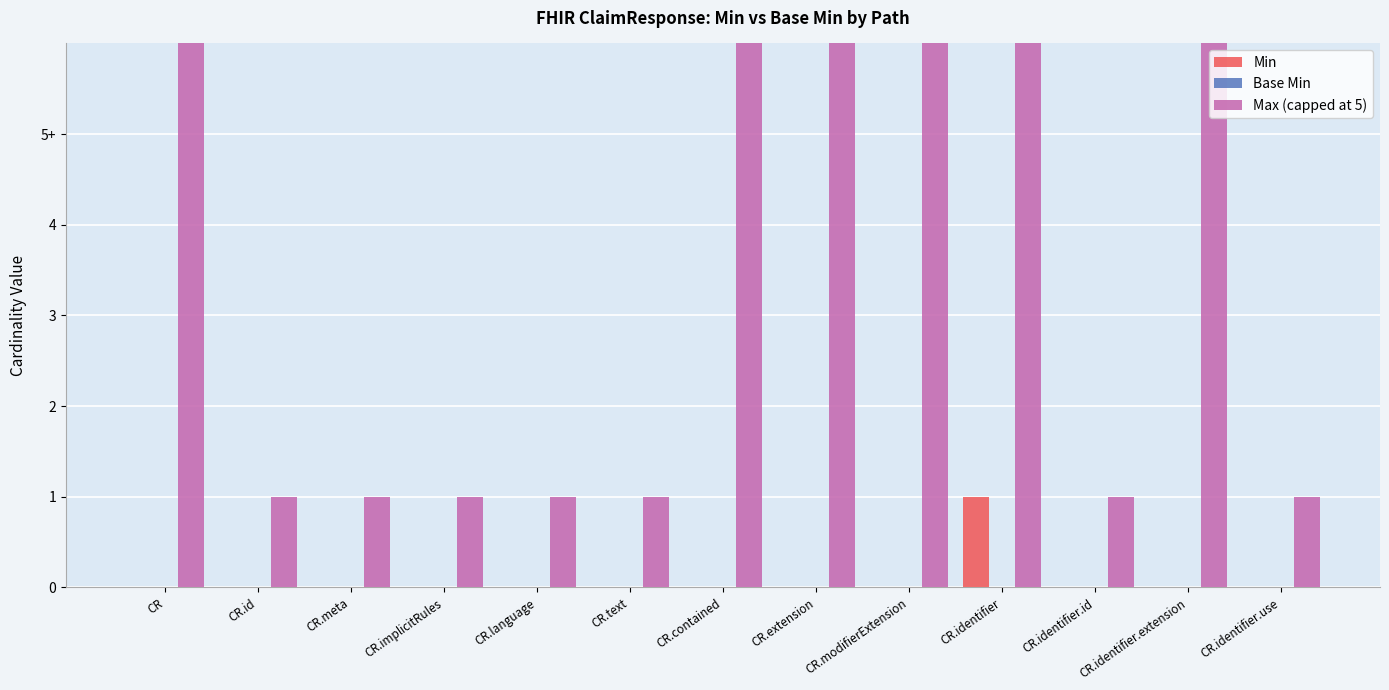

True or false: Max (capped at 5) has a value of 1 at CR.identifier.use.

True